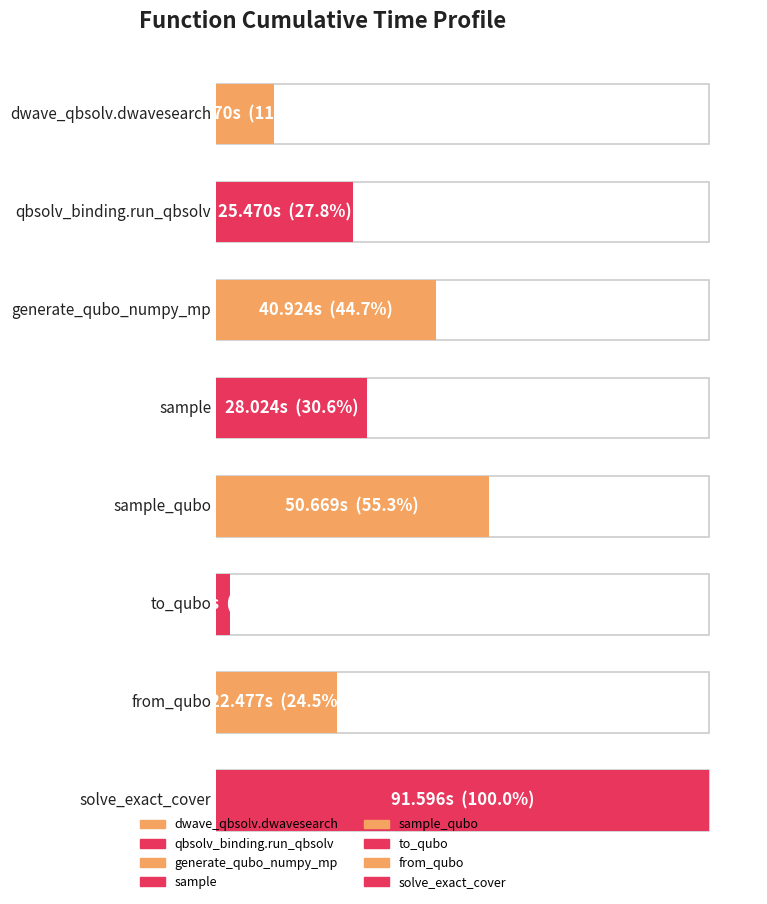

How many values exceed 28?

4